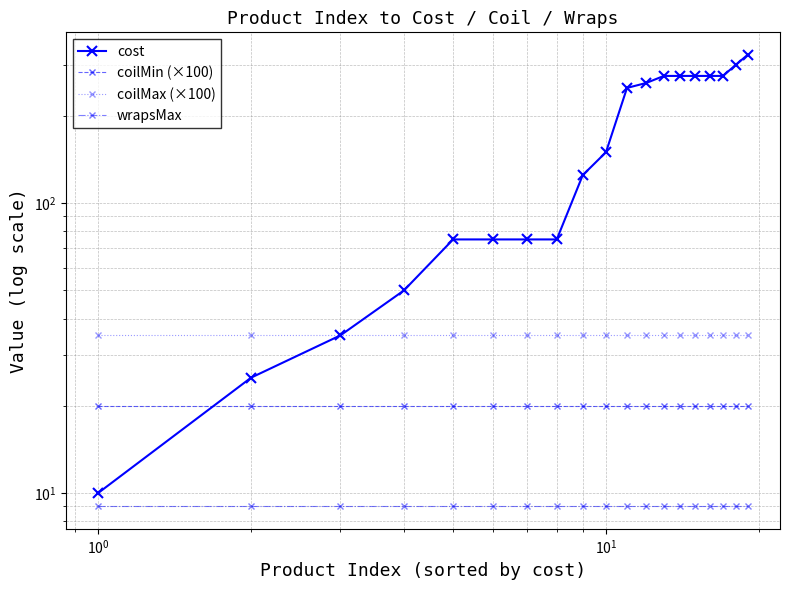

Reading left to right, what are all the values shown in this chart?

cost: 10	25	35	50	75	75	75	75	125	150	250	260	275	275	275	275	275	300	325
coilMin (×100): 20	20	20	20	20	20	20	20	20	20	20	20	20	20	20	20	20	20	20
coilMax (×100): 35	35	35	35	35	35	35	35	35	35	35	35	35	35	35	35	35	35	35
wrapsMax: 9	9	9	9	9	9	9	9	9	9	9	9	9	9	9	9	9	9	9